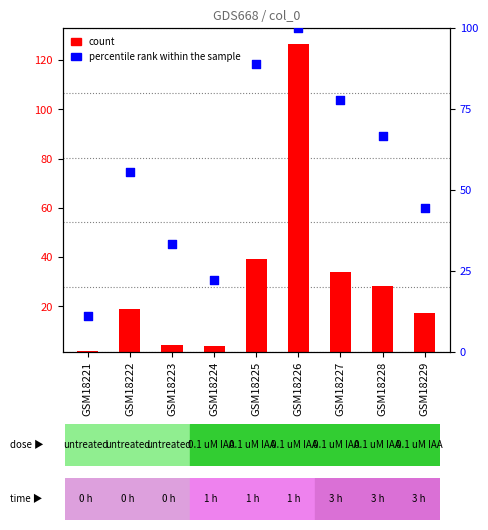

Is the value of percentile rank within the sample at GSM18227 greater than the value of count at GSM18226?

No